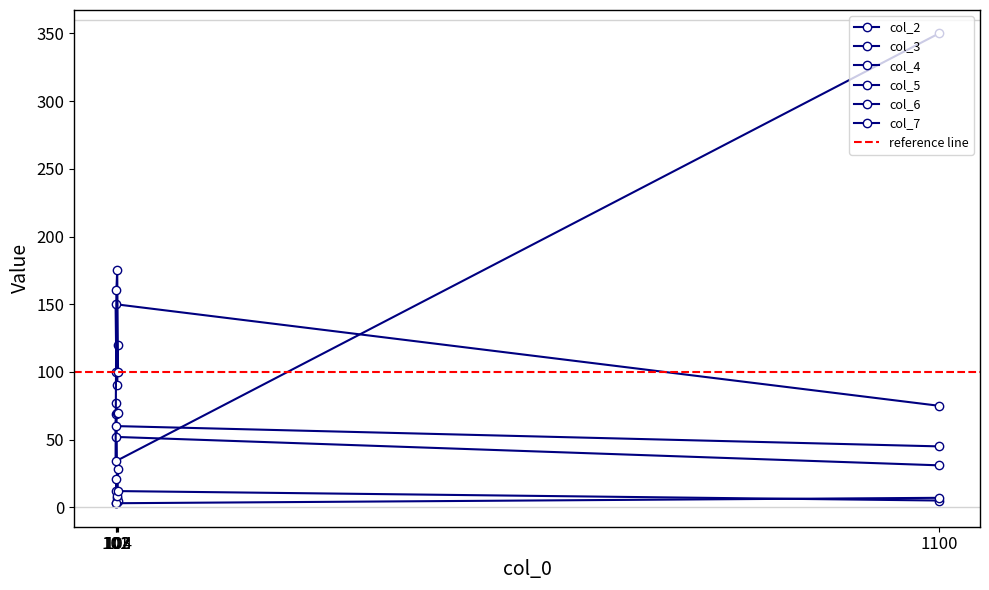

True or false: col_7 has more than 0 interior local peaks.

False